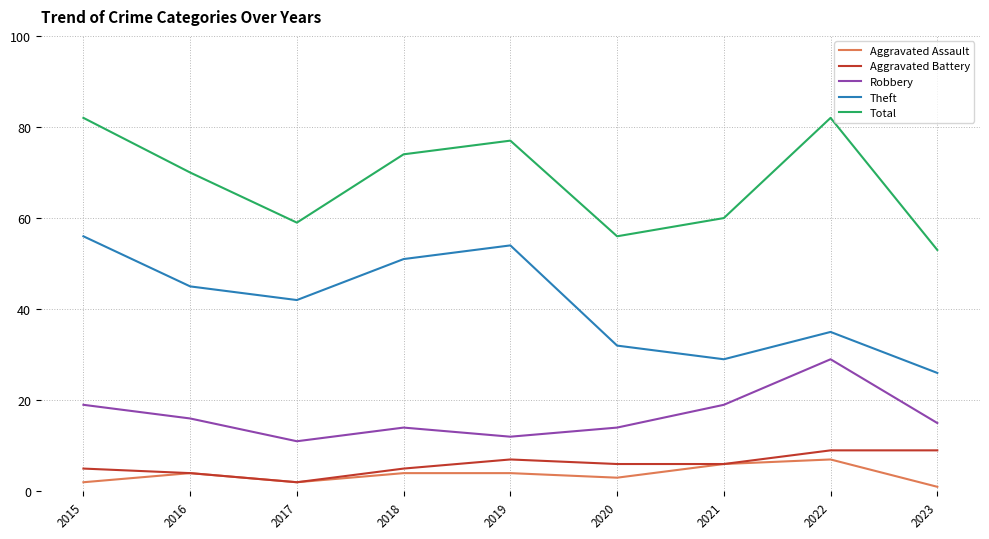

What is the lowest value of the Robbery series?

11